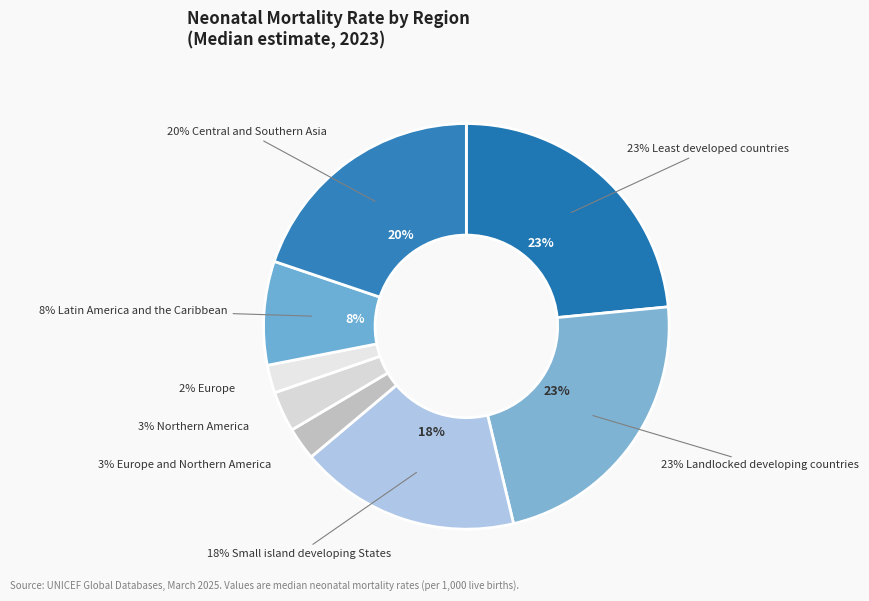

What is the total percentage of Least developed countries and Northern America?

26.7%